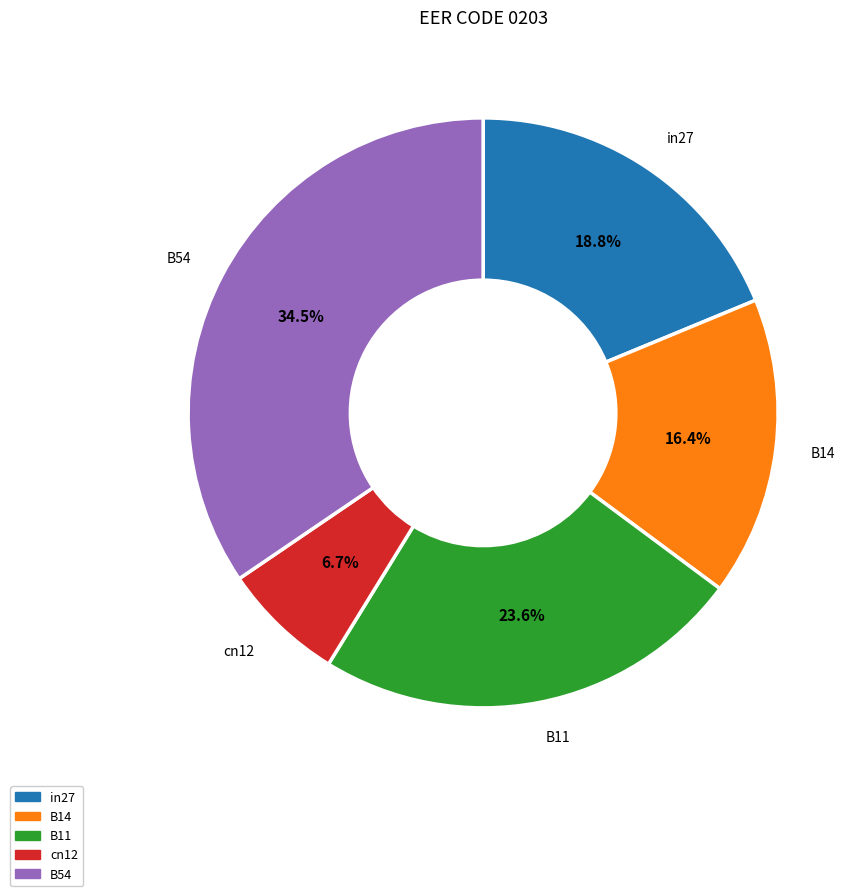

Rank the categories by value from lowest to highest.

cn12, B14, in27, B11, B54